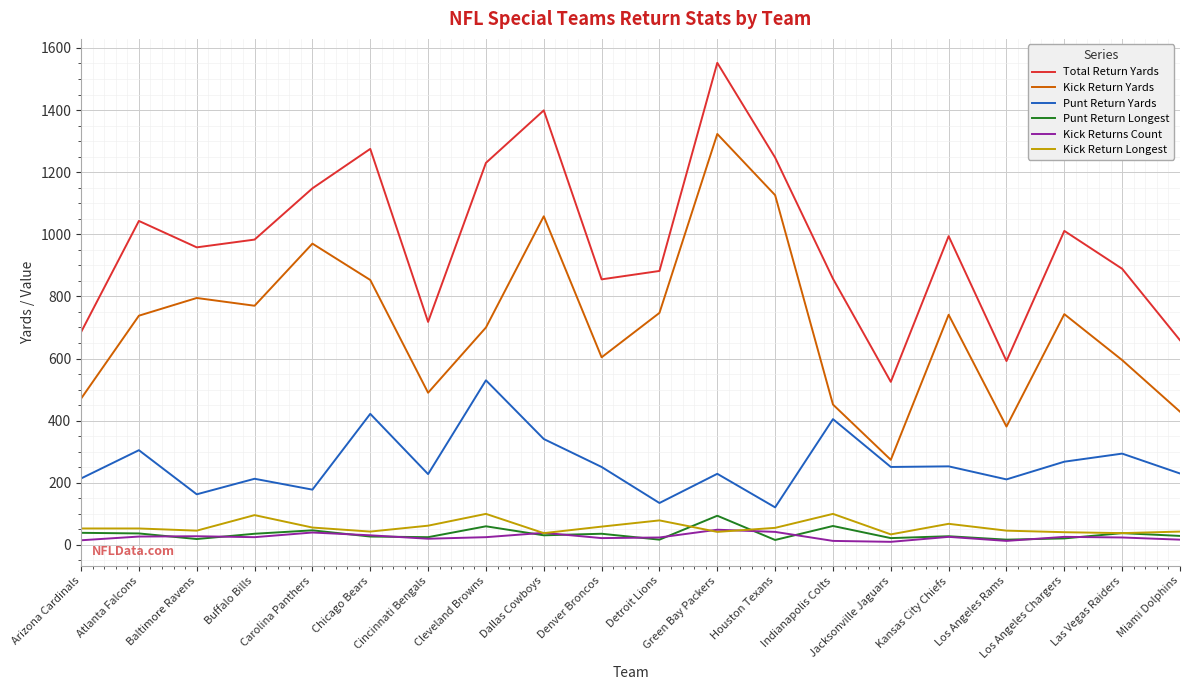

Is it true that Kick Return Yards equals 284 at Las Vegas Raiders?

False